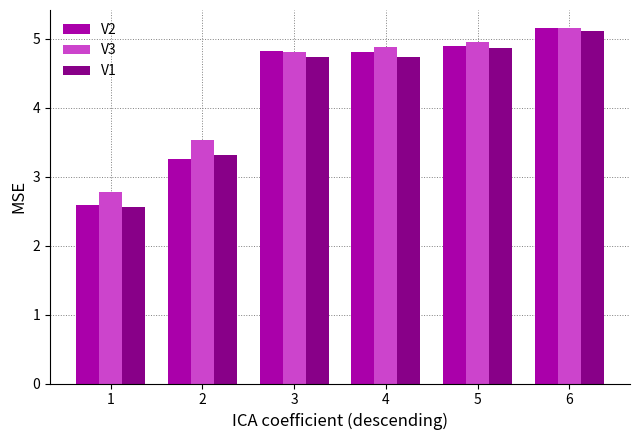

The V1 series shows 2.6 at 1. True or false?

True